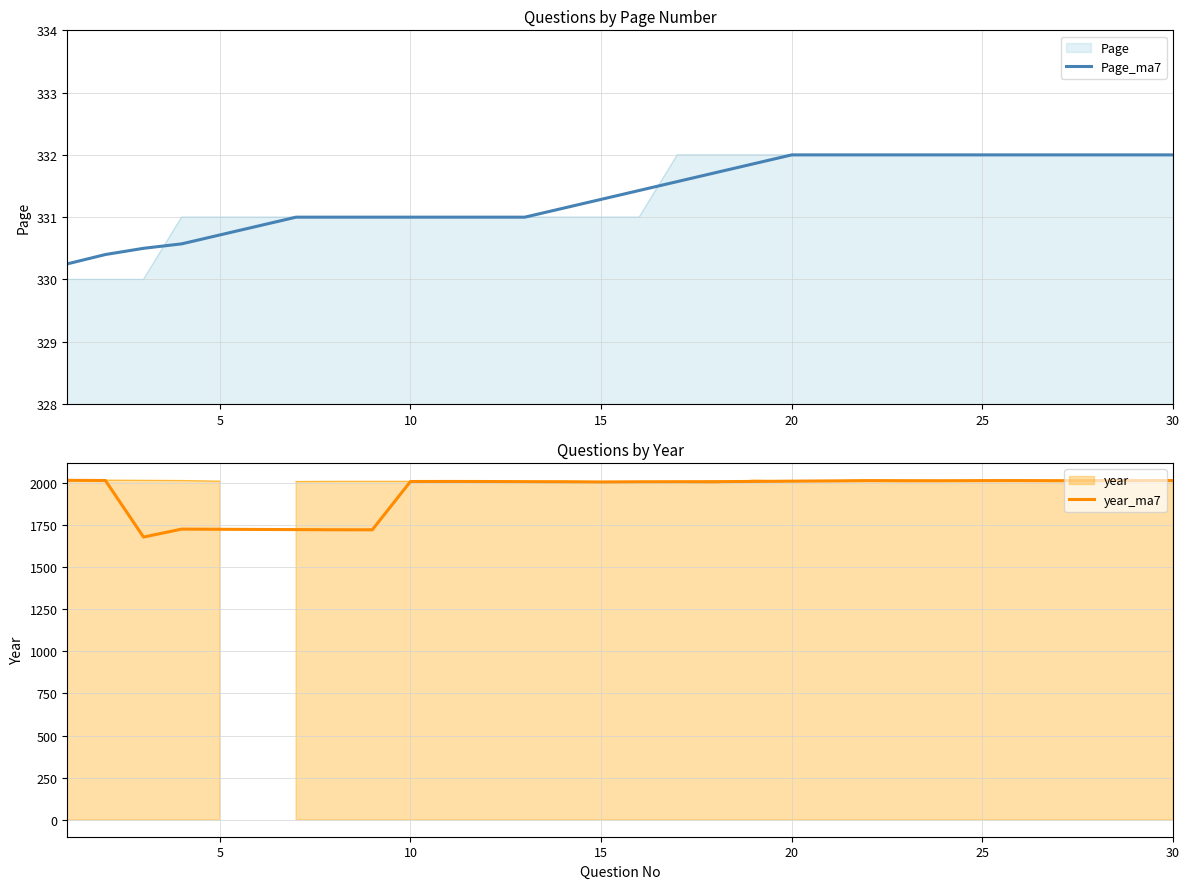

What is the maximum value for Page_ma7?

332.0